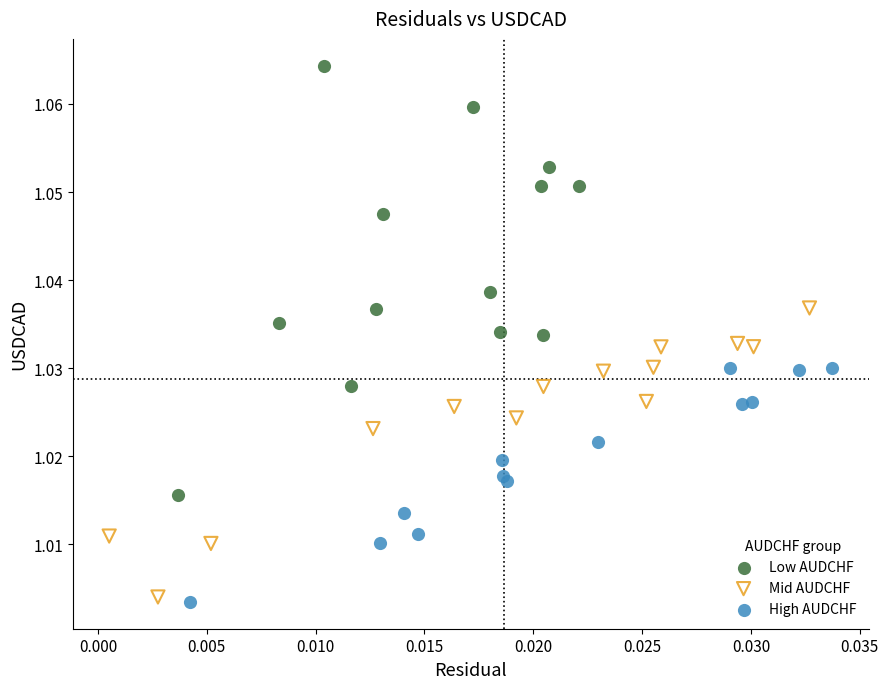

Which series contains the highest Y value?

Low AUDCHF